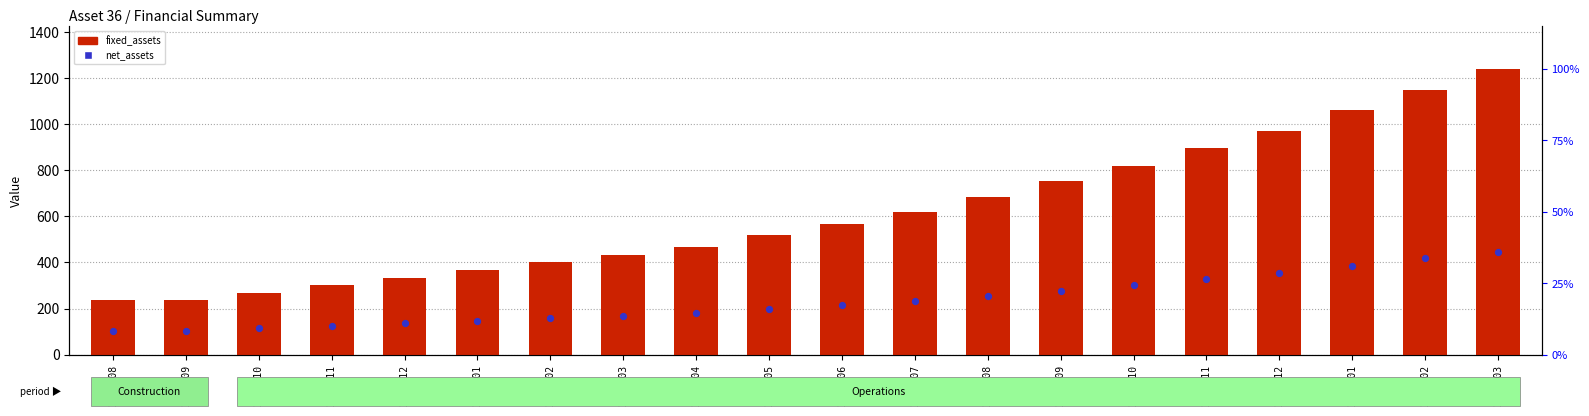

At how many categories does at least one series exceed 1056?

3